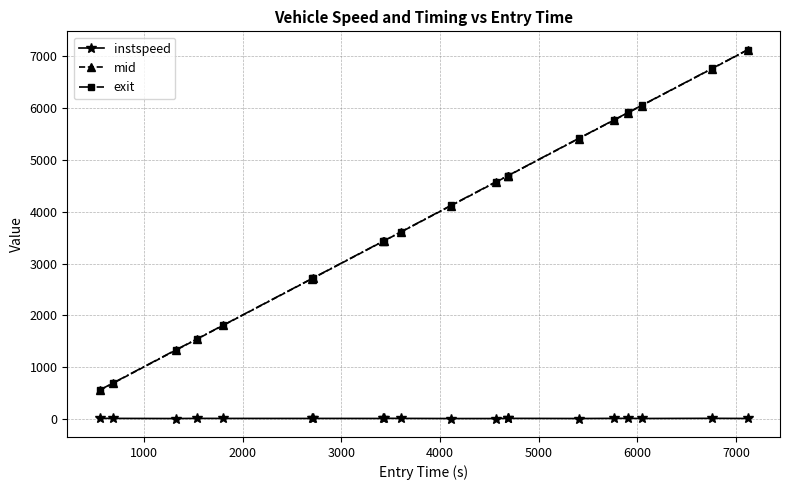

True or false: mid and exit cross at least once.

False